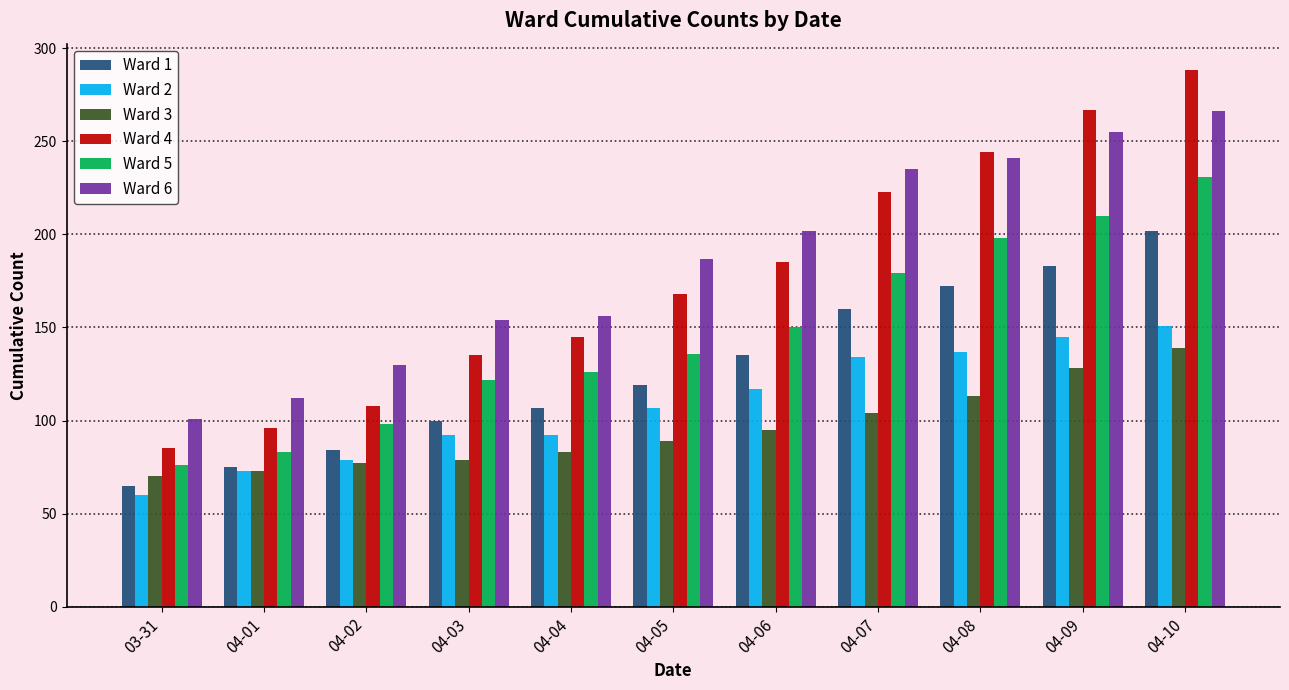

How many series are shown in this chart?

6